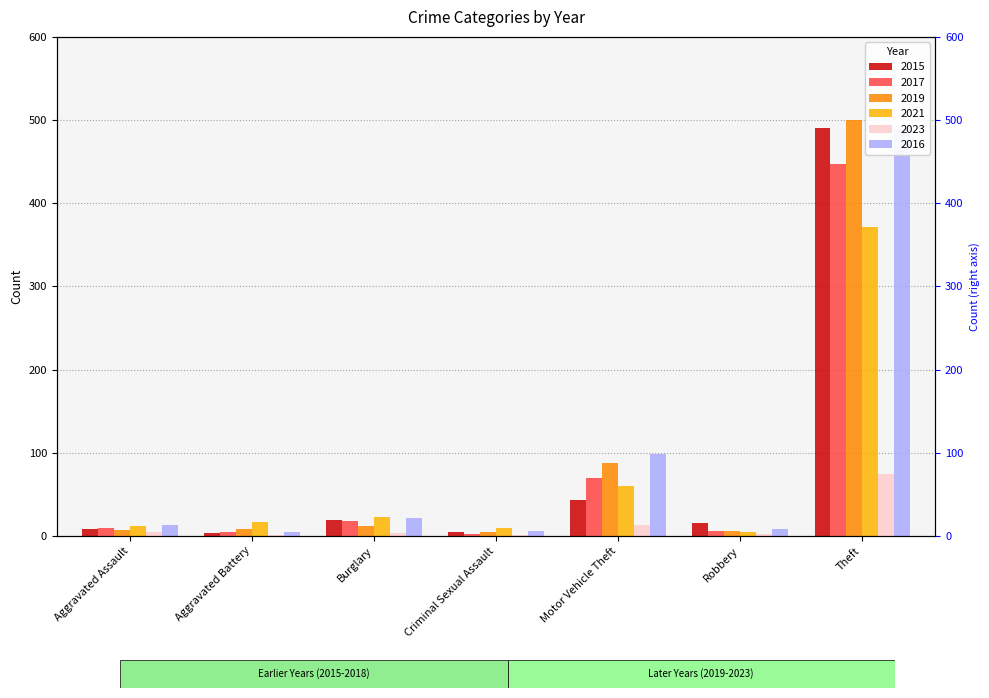

How many data points does each series have?

7